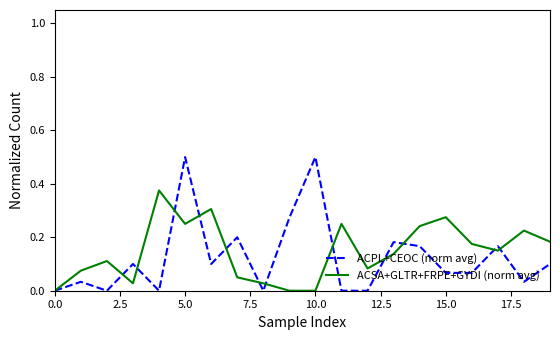

After their last crossing, which series has the higher values: ACPL+CEOC (norm avg) or ACSA+GLTR+FRPE+GYDI (norm avg)?

ACSA+GLTR+FRPE+GYDI (norm avg)